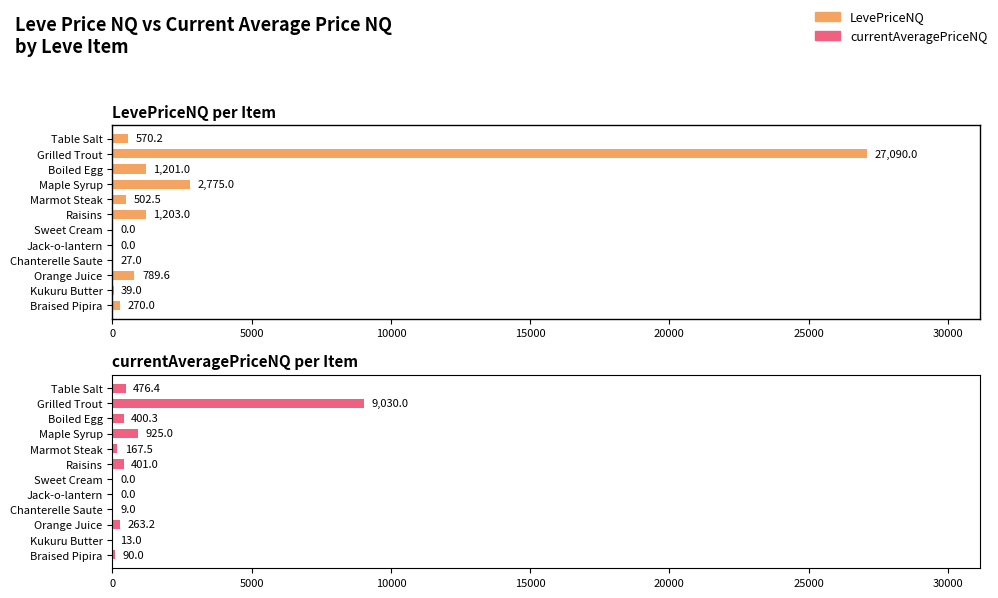

What is the sum of all currentAveragePriceNQ values?

11775.4